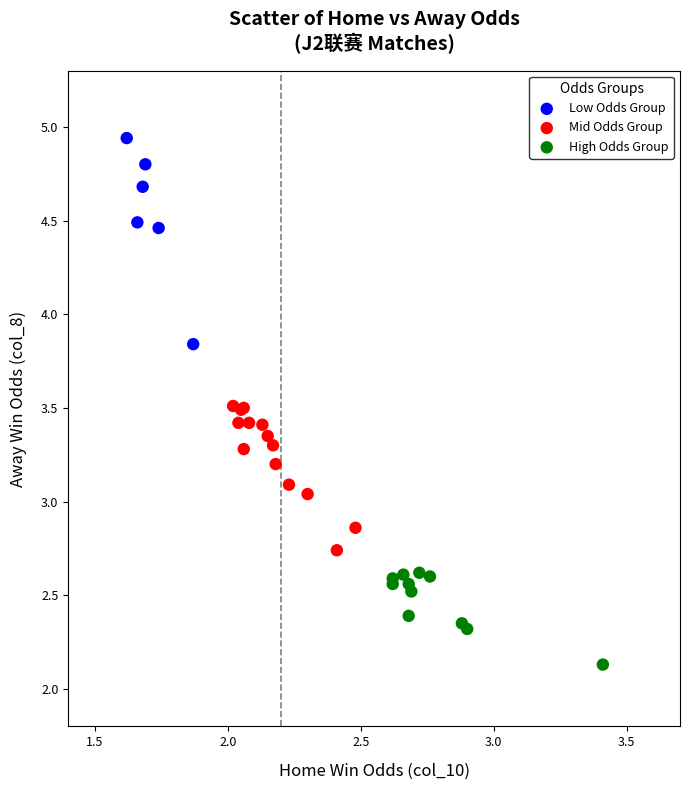

Which series has the largest Y range (max minus min)?

Low Odds Group